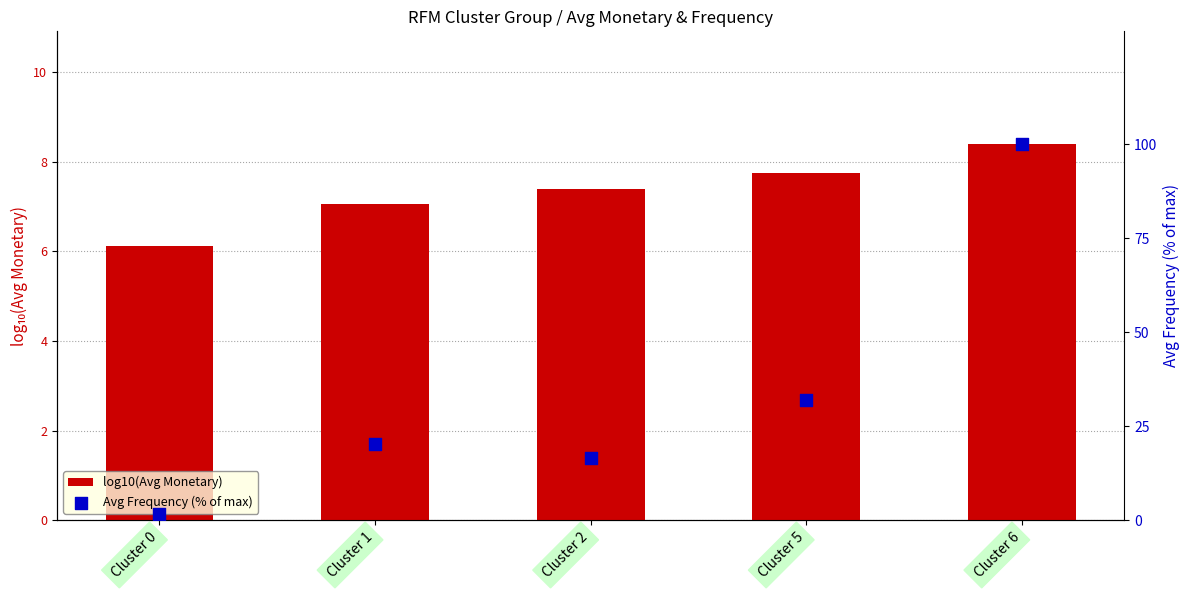

At how many categories does at least one series exceed 66?

1